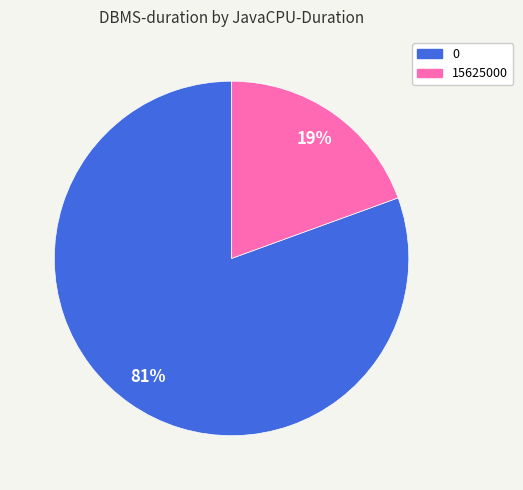

The 0 slice represents 73% of the pie. True or false?

False